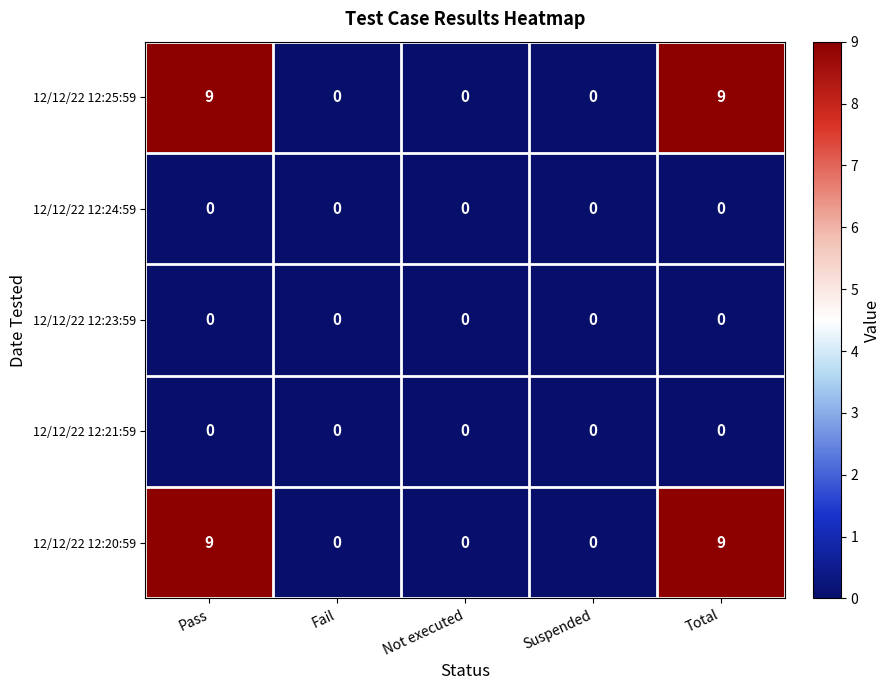

Is it true that 12/12/22 12:24:59 equals 0 at Total?

True